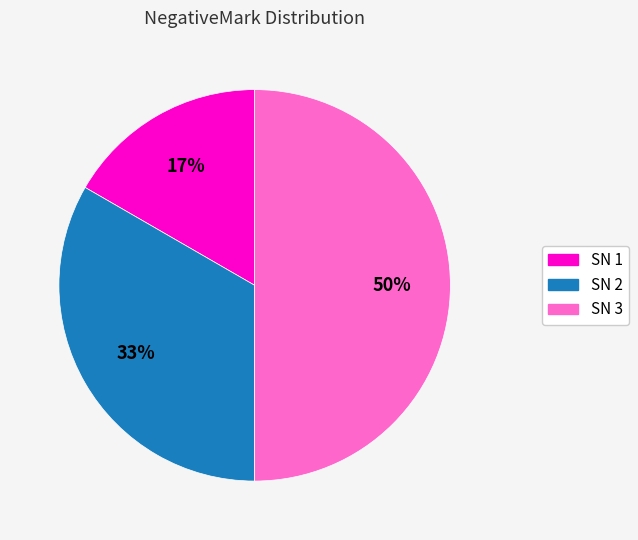

Is it true that SN 3 is 57% of the pie?

False